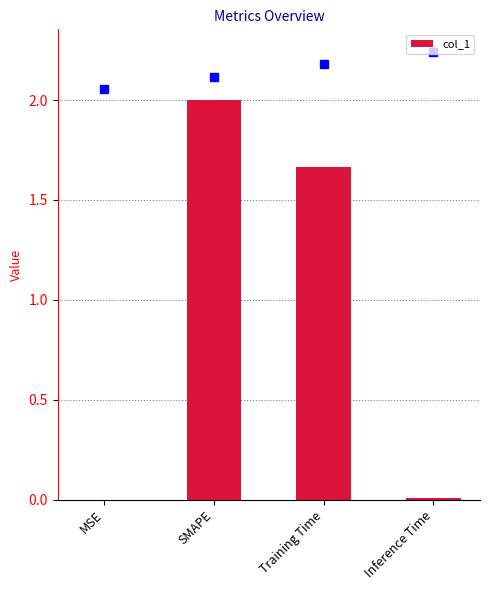

What is the sum of all values?

3.7